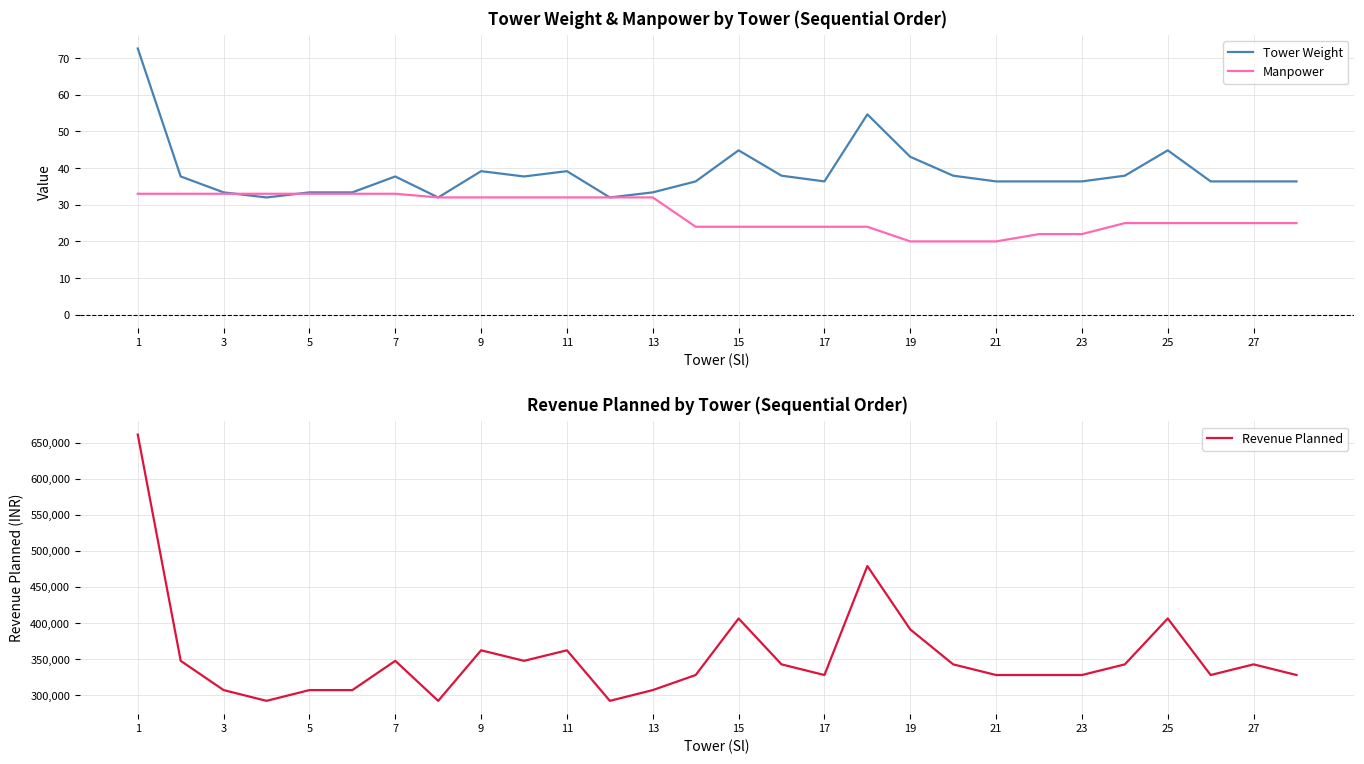

What is the sum of all Tower Weight values?

1085.8